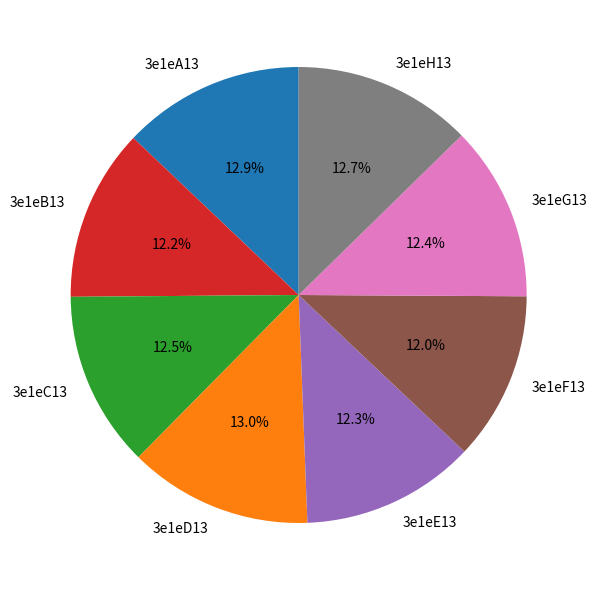

Do 3e1eE13 and 3e1eB13 together represent more than half of the pie?

No